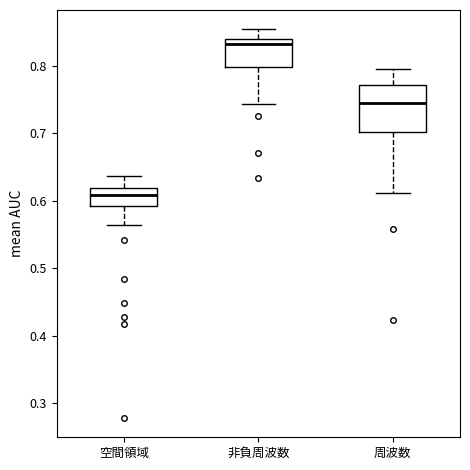

Reading left to right, transcribe this box plot: for each box, give where its median line is, the range the box spans, and where its two whiskers end, as read against the y-axis. The values are not printed on the chart, so give them approximately, as read against the axis.

空間領域: median 0.61, box 0.59 to 0.62, whiskers 0.56 to 0.64
非負周波数: median 0.83, box 0.80 to 0.84, whiskers 0.74 to 0.85
周波数: median 0.74, box 0.70 to 0.77, whiskers 0.61 to 0.80